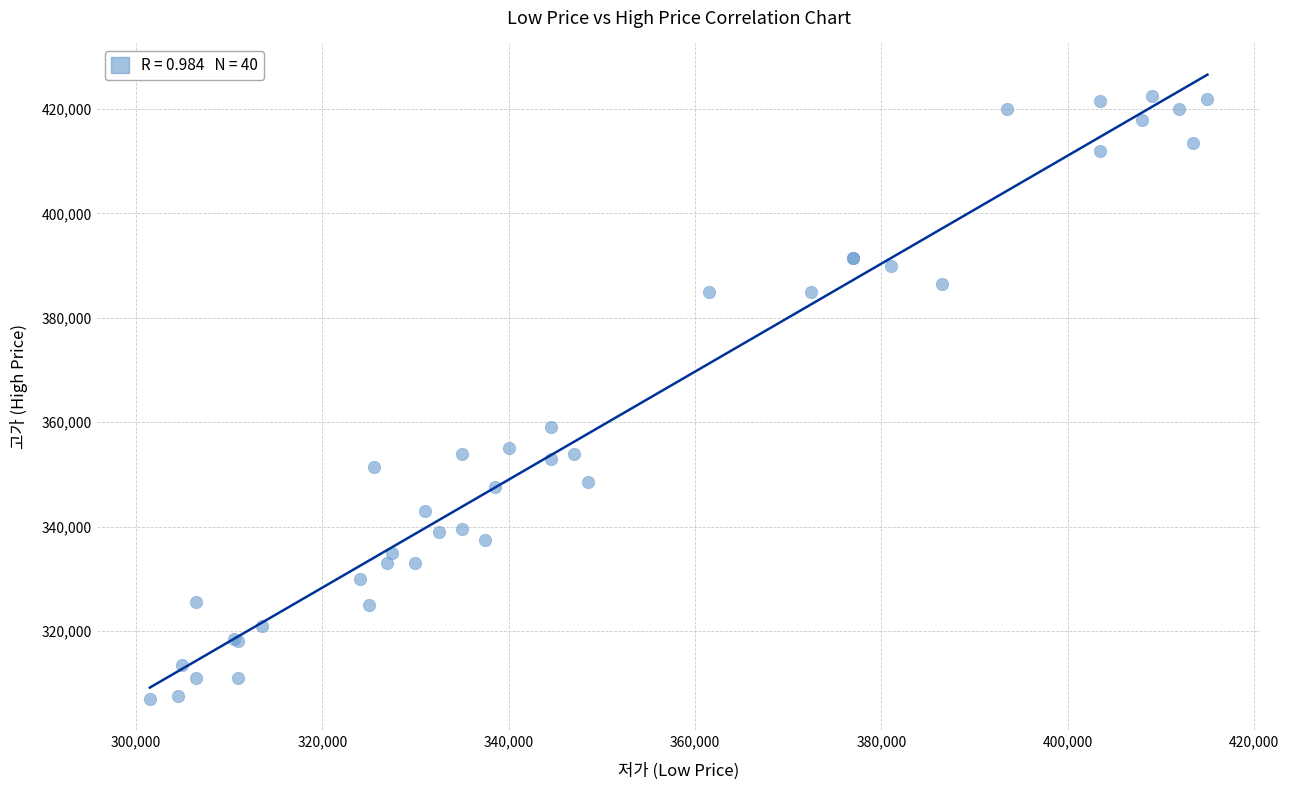

What Y value in the scatter plot is closest to 364750?

359000